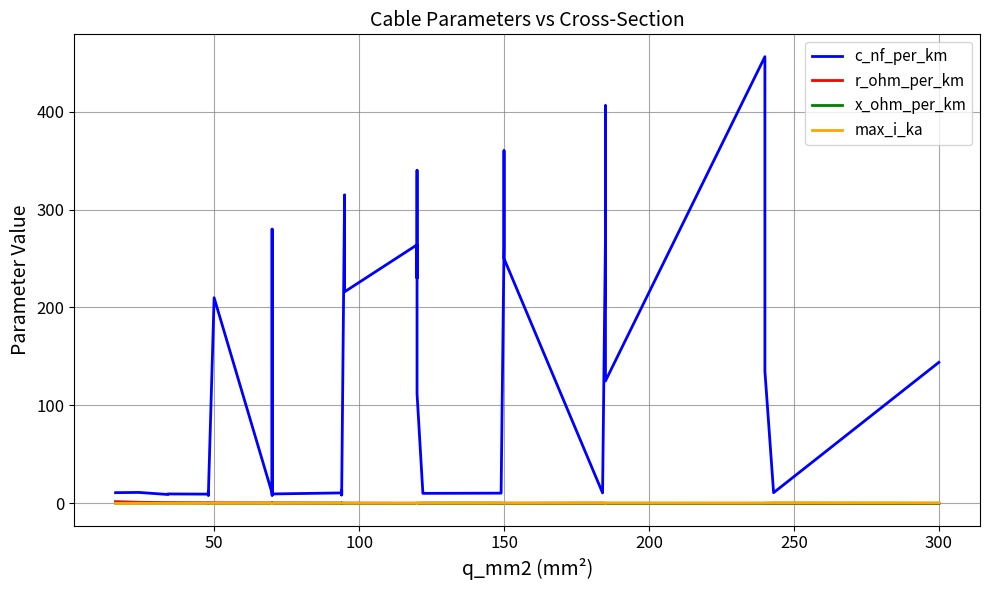

At how many categories does at least one series exceed 284?

6